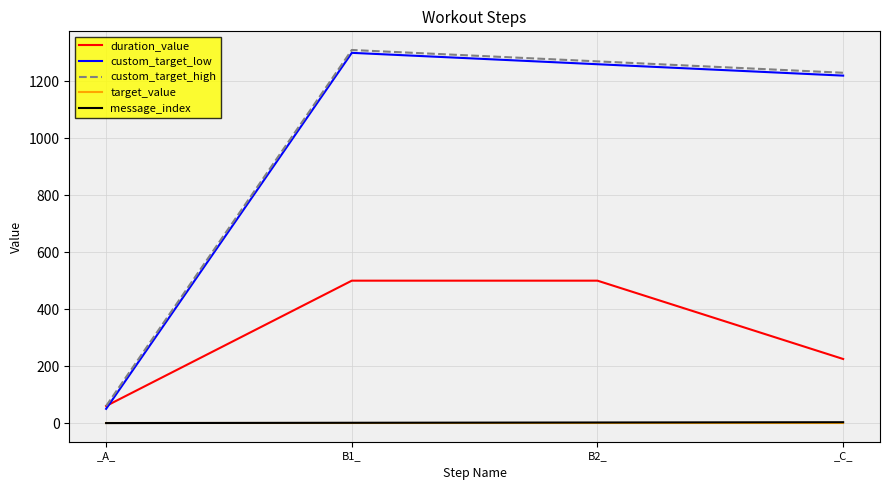

What is the maximum value for custom_target_low?

1300